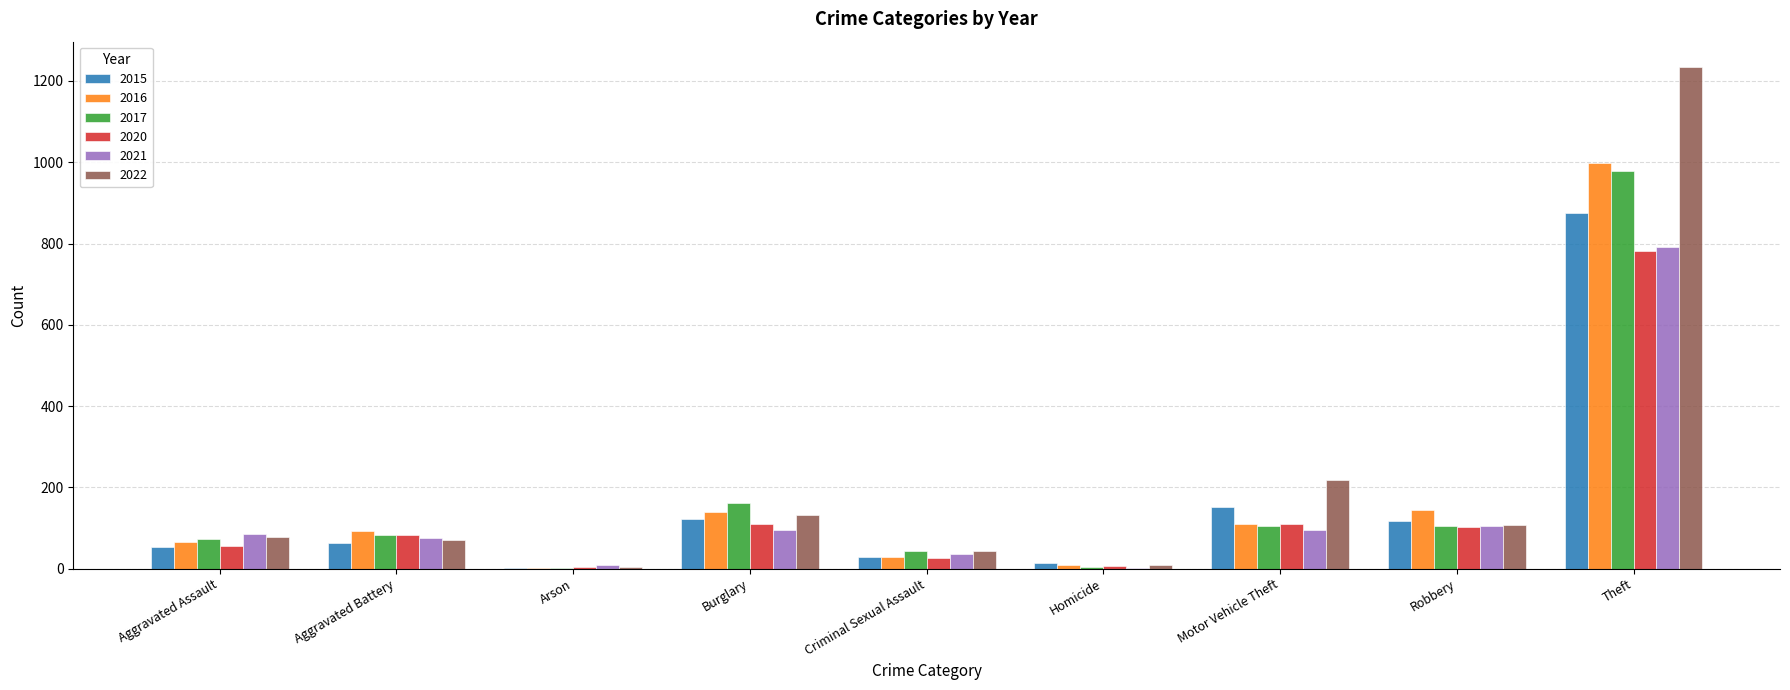

What is the sum of all 2017 values?

1555